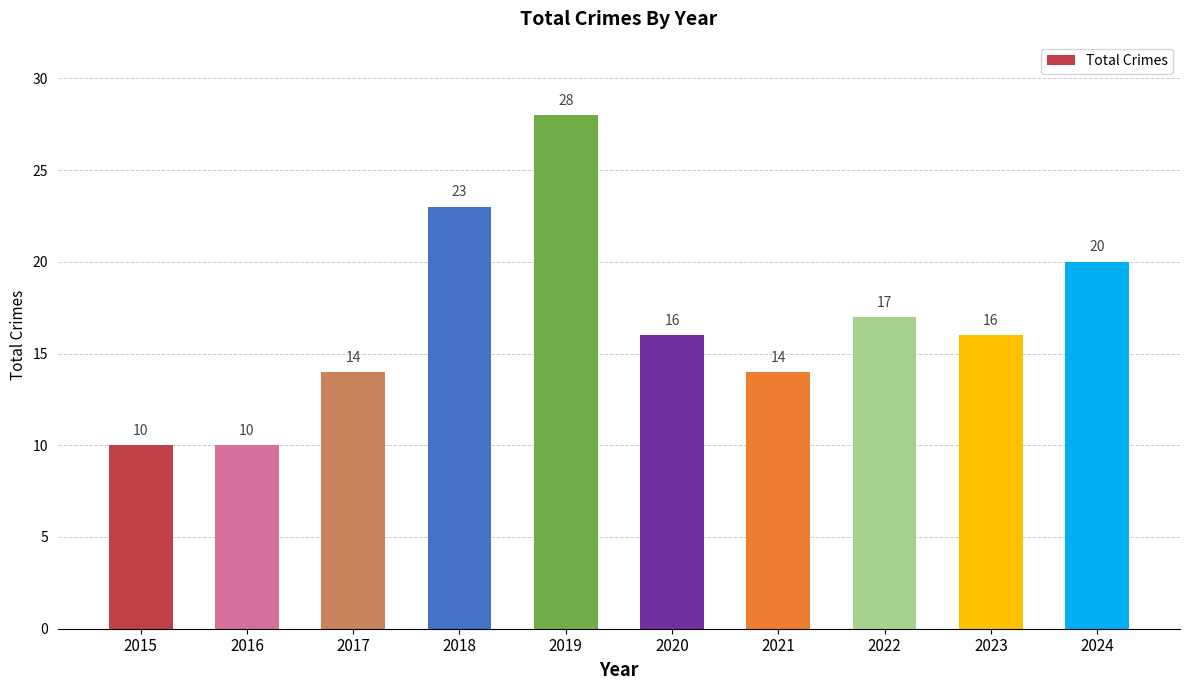

How many data points does each series have?

10